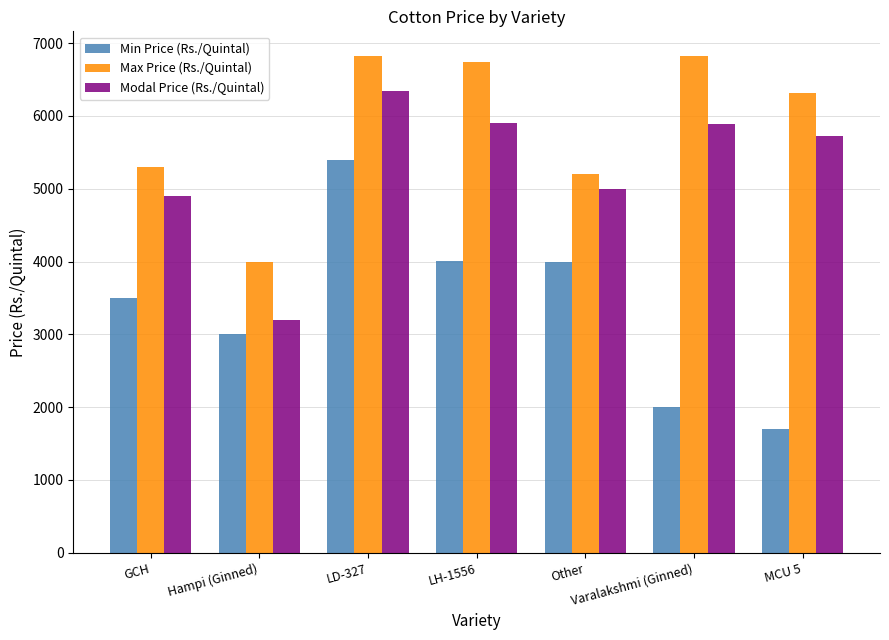

What is the spread (max minus min) of values at Hampi (Ginned)?

1000